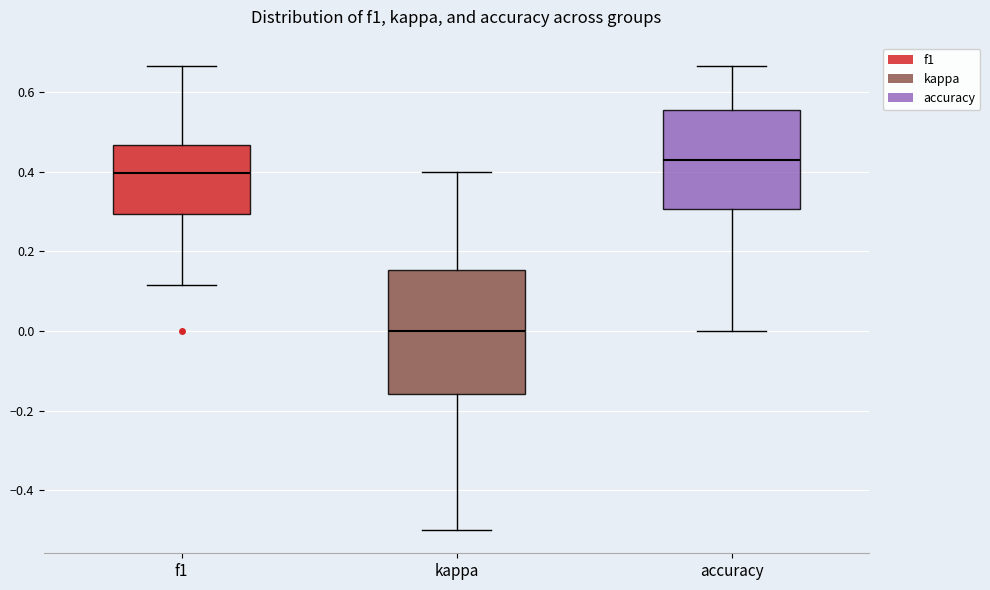

Which box's median line is the lowest?

kappa